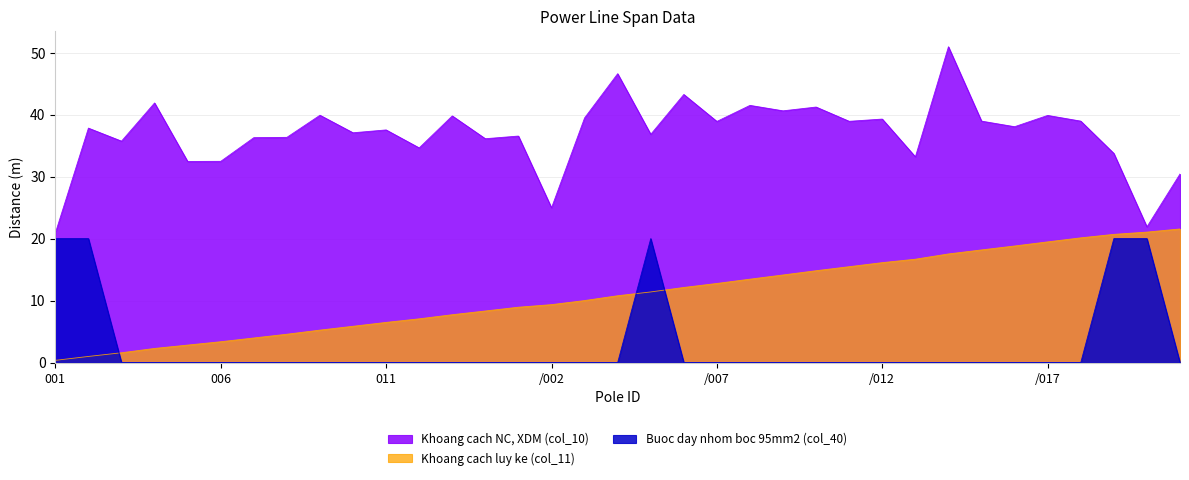

List the labels in order of Buoc day nhom boc 95mm2 (col_40) value, largest first.

001, 002, /005, /019, /020, 003, 004, 005, 006, 007, 008, 009, 010, 011, 012, 013, 014, /001, /002, /003, /004, /006, /007, /008, /009, /010, /011, /012, /013, /014, /015, /016, /017, /018, /021